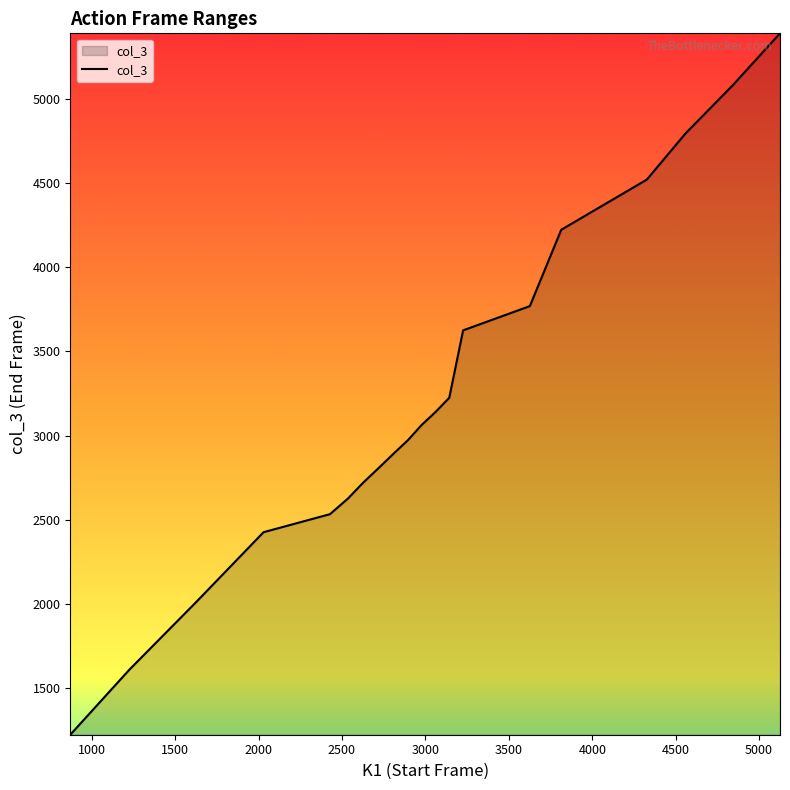

How many lines are shown in the chart?

1